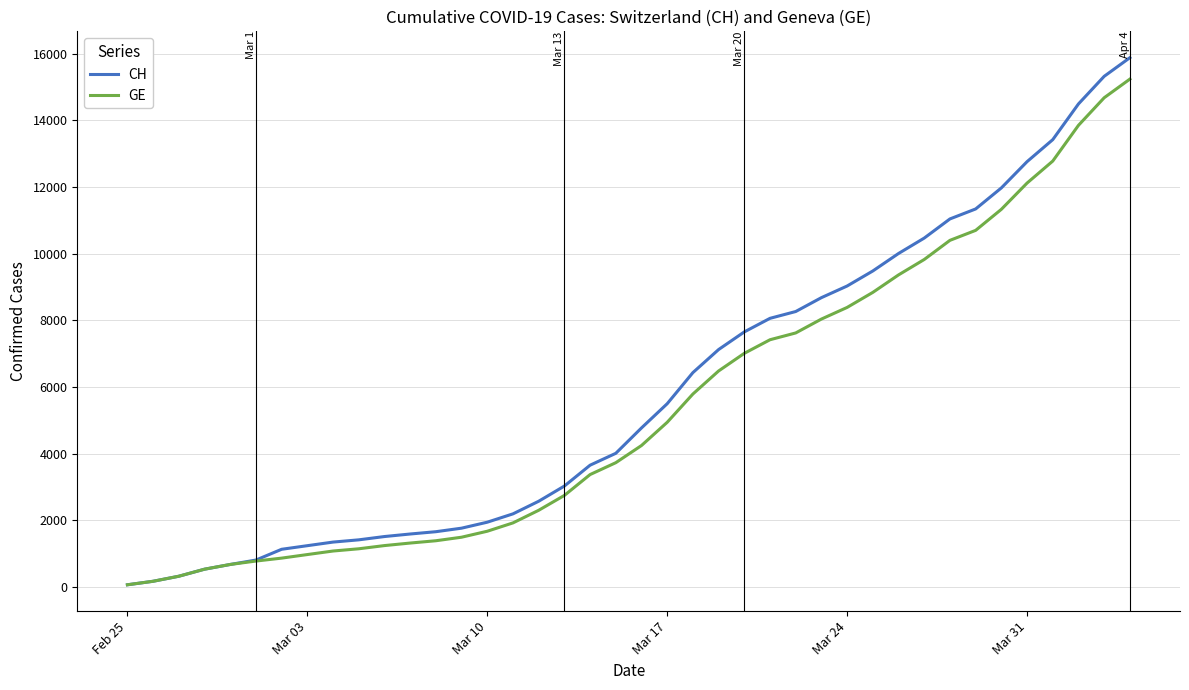

Which series has the largest range (max minus min)?

CH